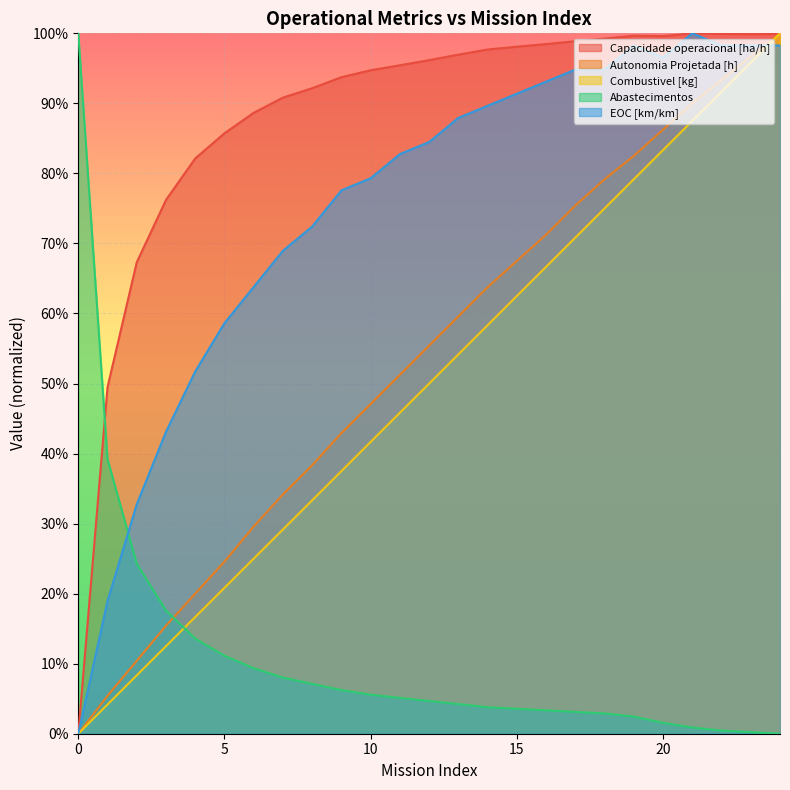

How many distinct data groups are displayed?

5